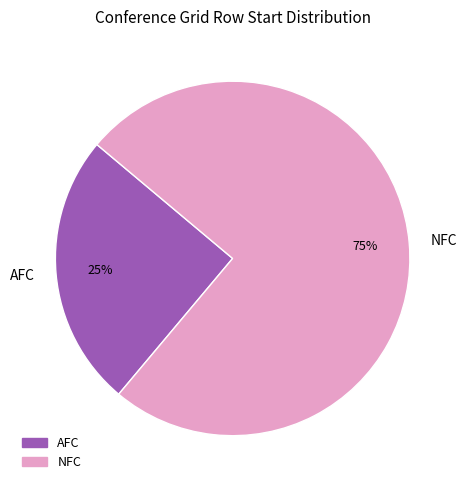

What is the largest slice in the pie chart?

NFC